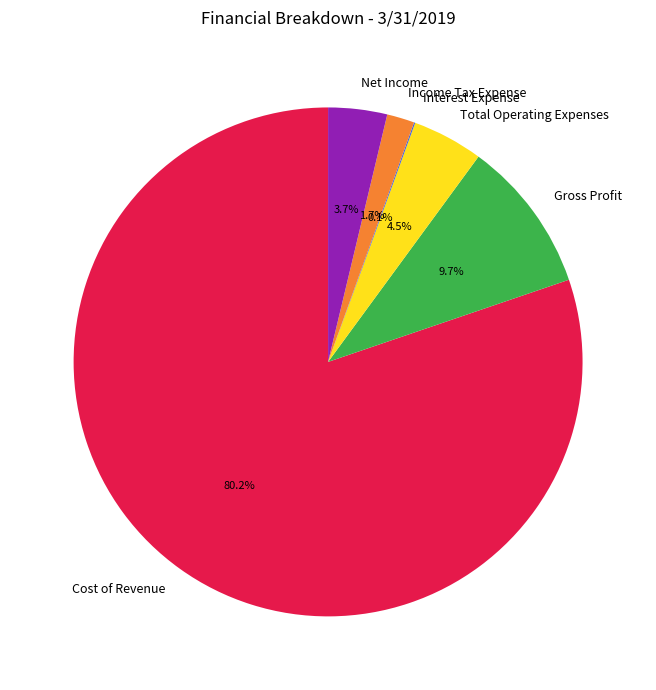

How much of the chart is everything except Income Tax Expense?

98.3%